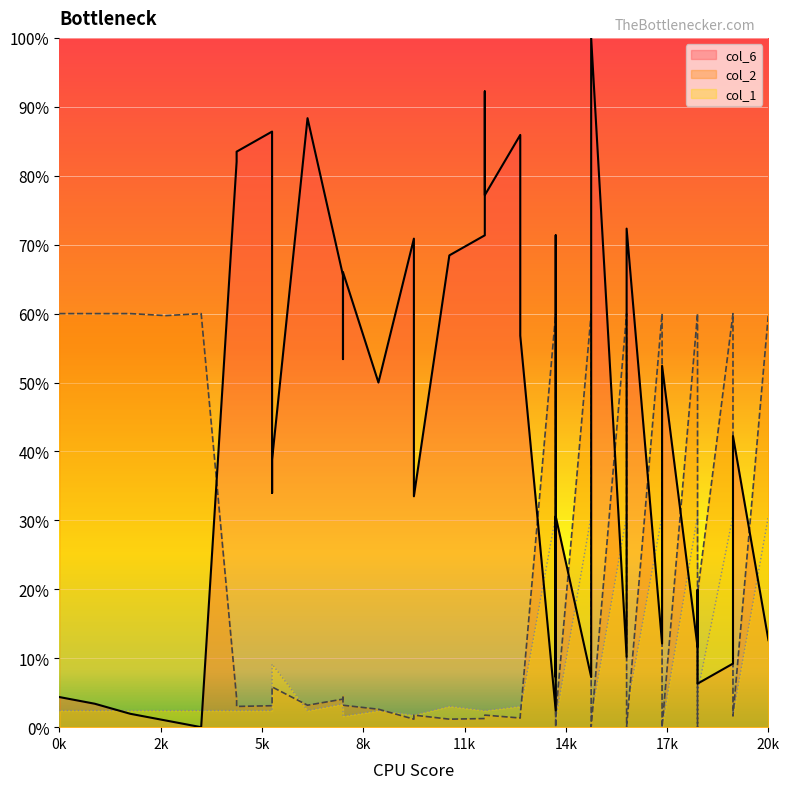

Where is the first local maximum for col_1?

6